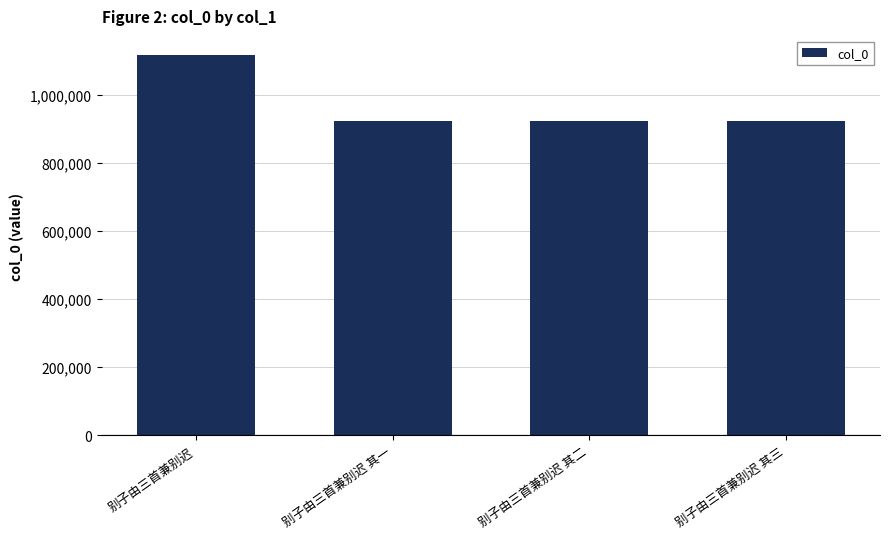

What is the change in value from 别子由三首兼别迟 to 别子由三首兼别迟 其三?

-195458